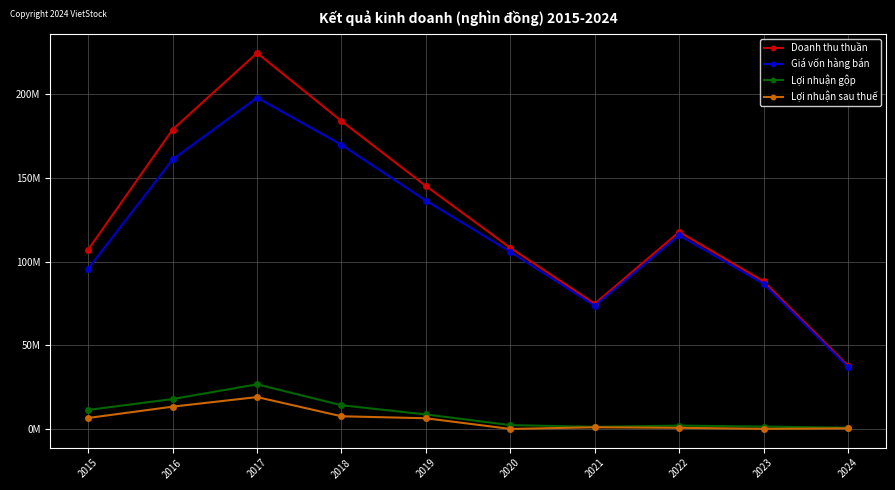

What is the highest value of the Doanh thu thuần series?

224578515